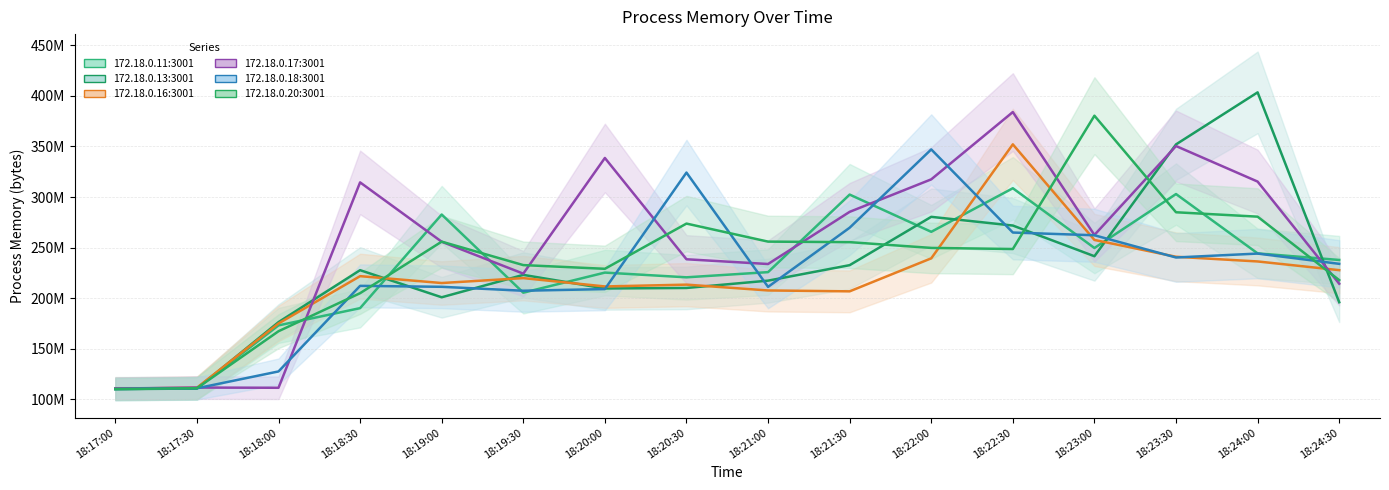

At which category does Process Memory - 172.18.0.20:3001 reach its first local valley?

18:20:00